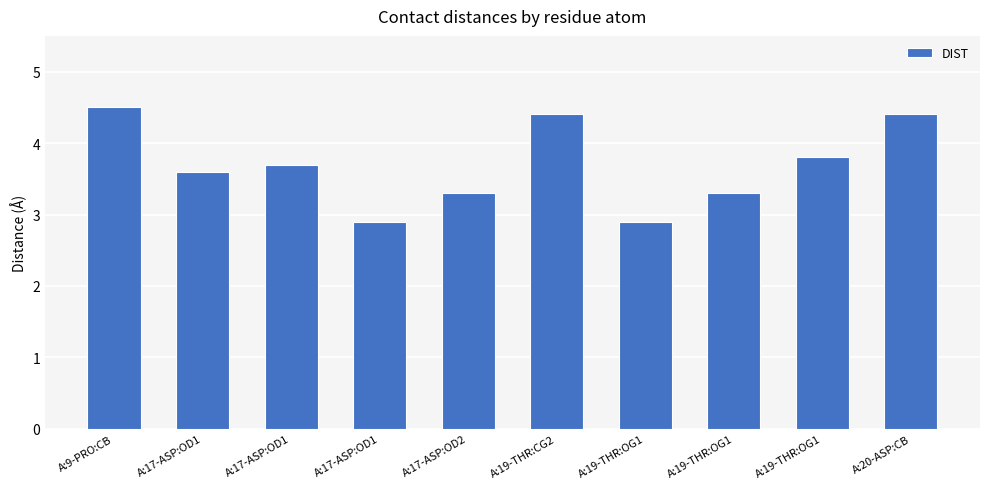

Count the number of categories in the chart.

10